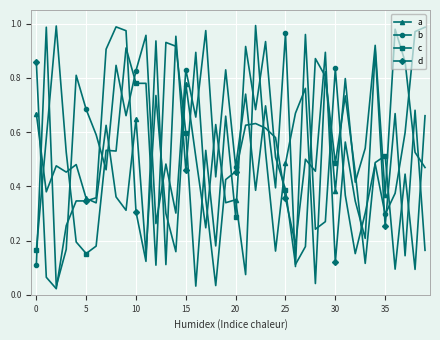

How many interior local valleys does the b series have?

14